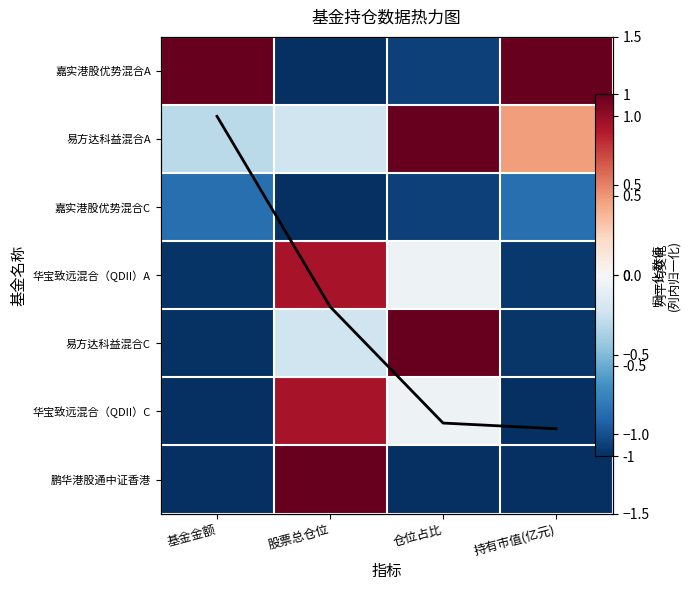

What is the highest value of the 嘉实港股优势混合C series?

-0.8